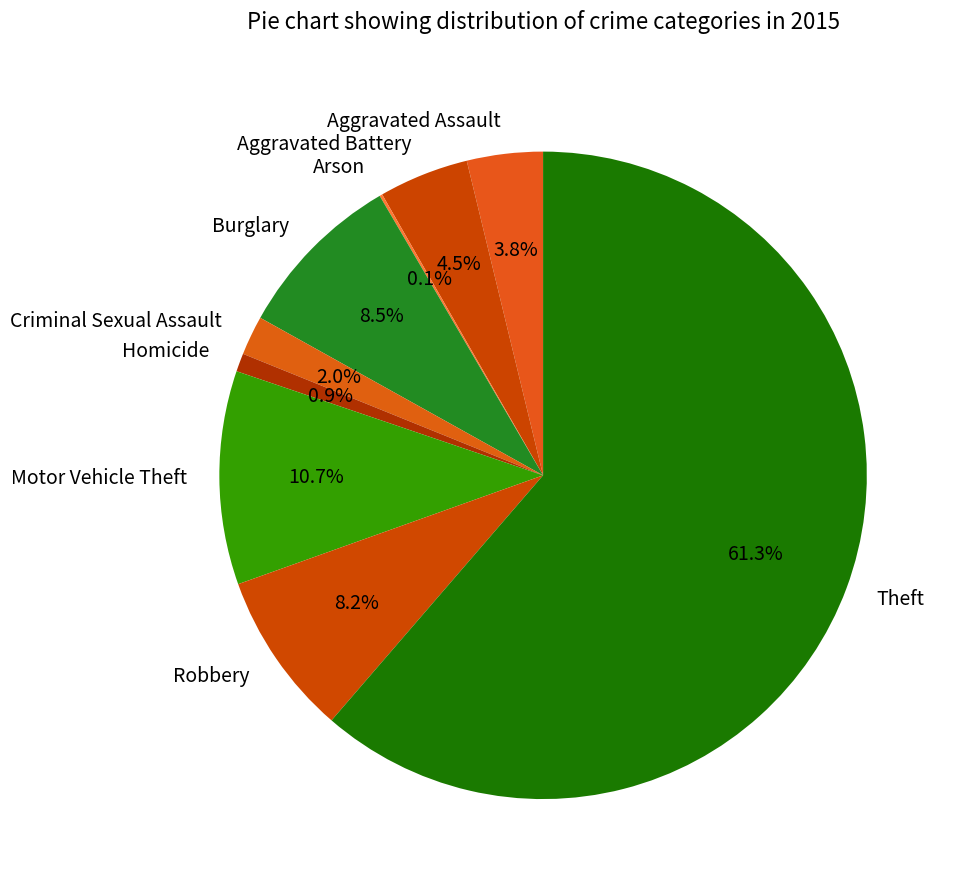

Between Theft and Robbery, which is larger?

Theft